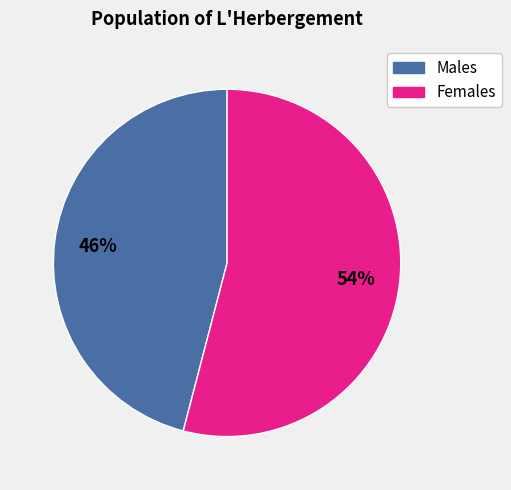

To the nearest percent, what is the average slice percentage?

50%